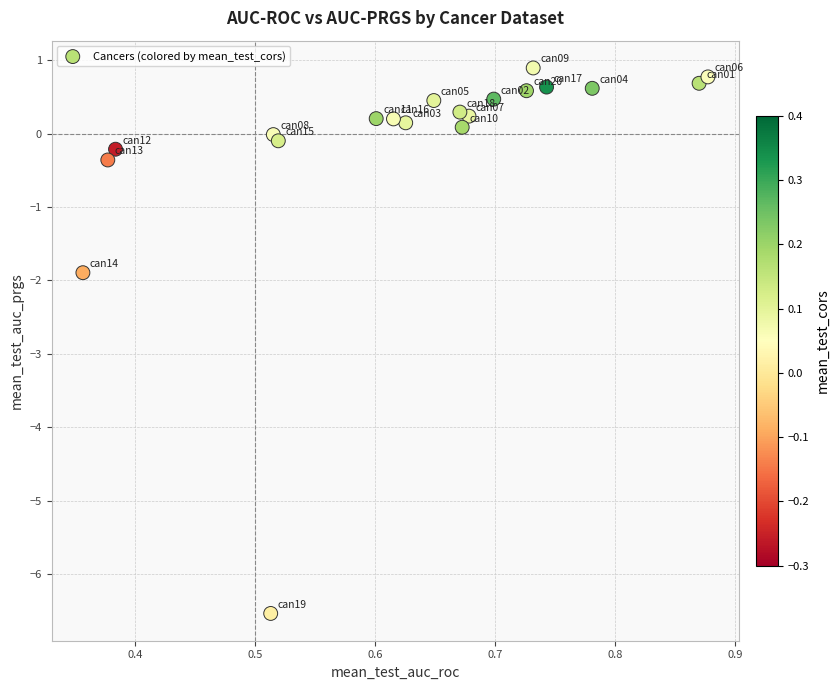

What is the range of X values (max minus min)?

0.5